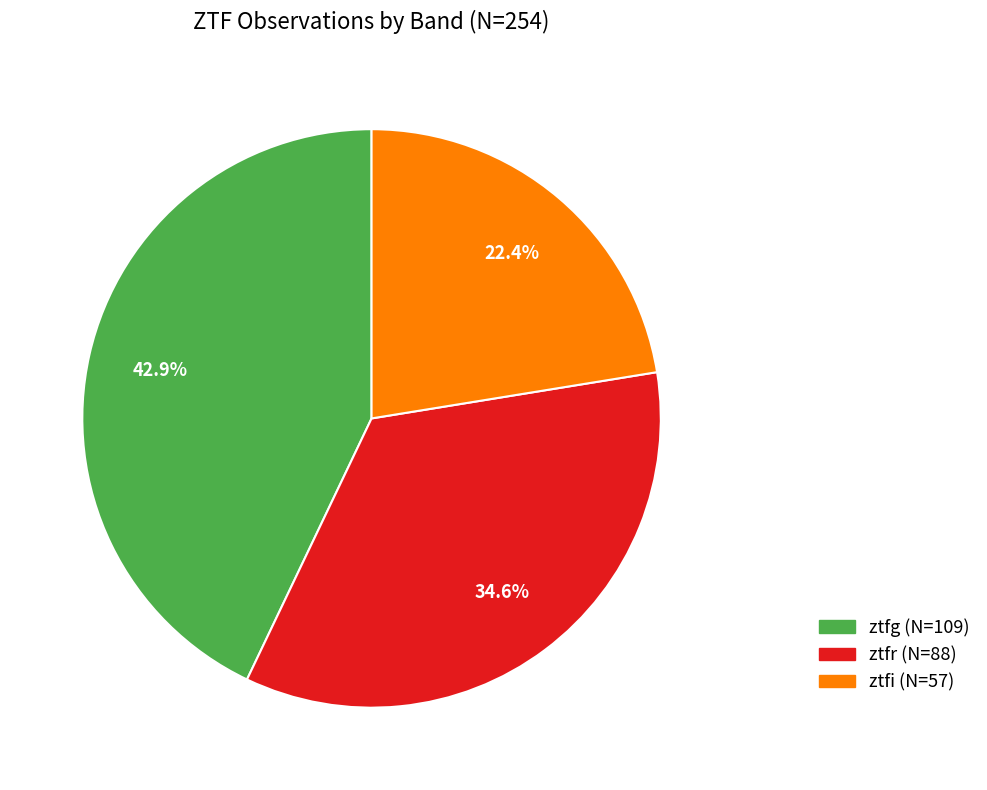

Approximately how many times larger is the value at ztfr (N=88) compared to ztfi (N=57)?

1.5